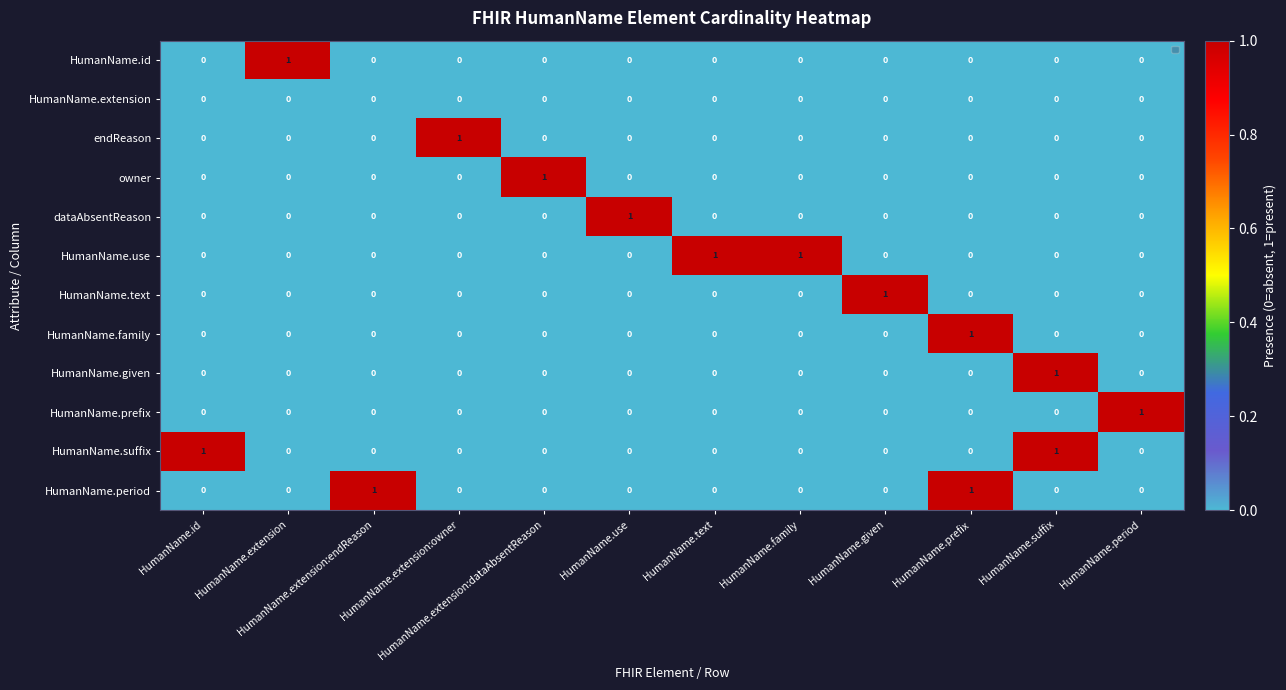

Count the owner values in the range 0 to 1.

12